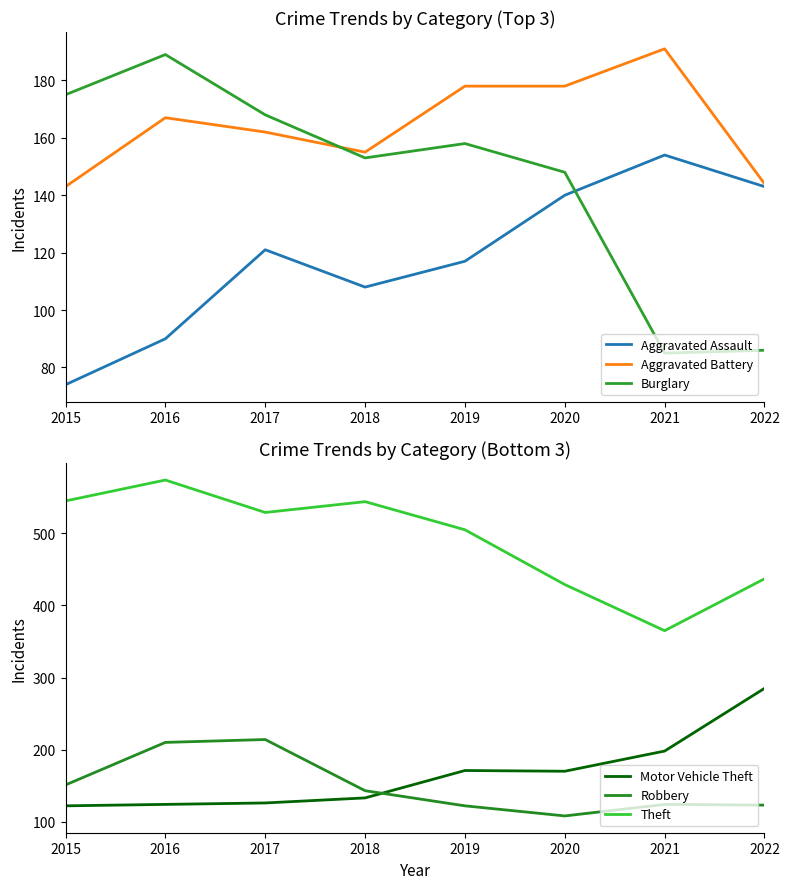

How many lines are shown in the chart?

6